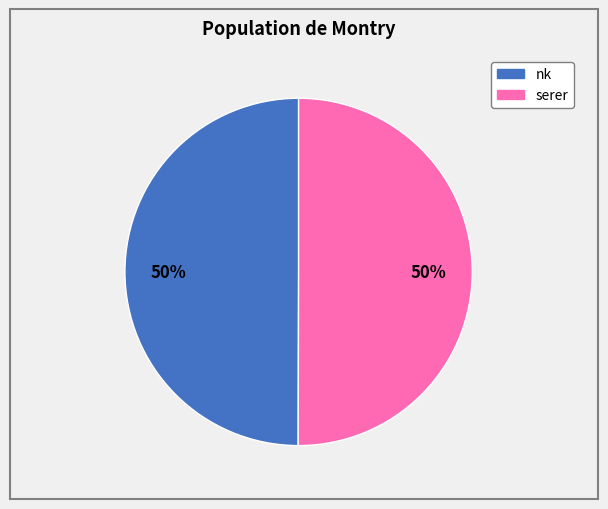

To the nearest percent, what is the average slice percentage?

50%